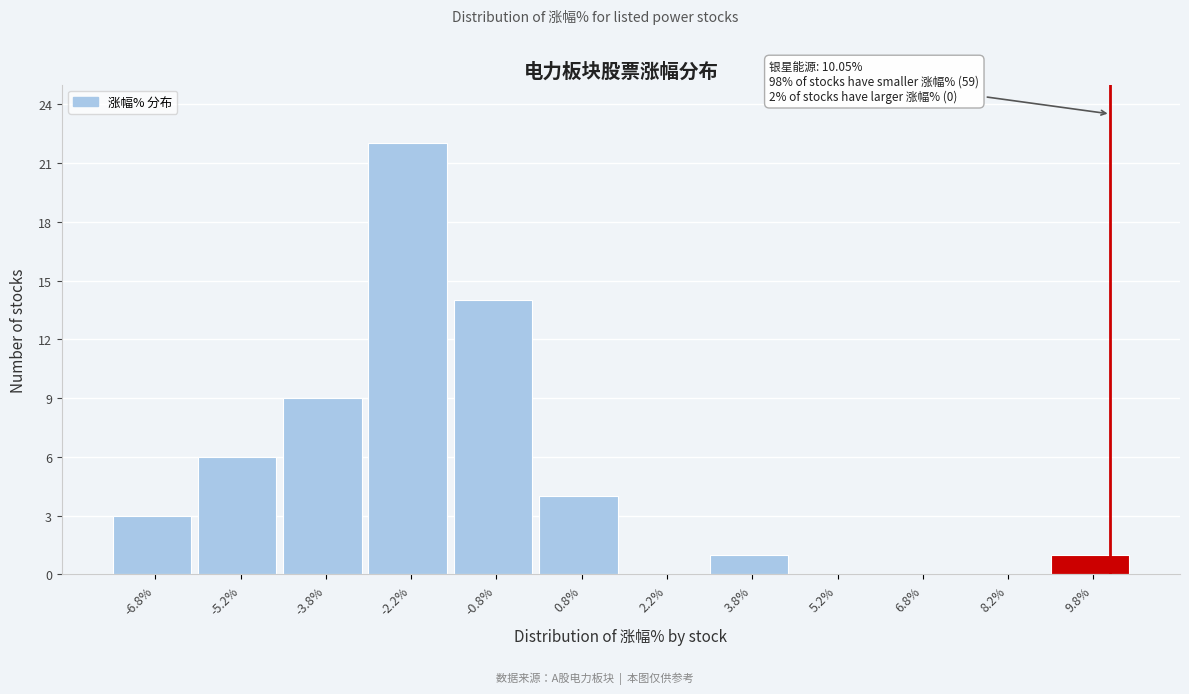

Which range on the x-axis has the tallest bar?

-3.0 to -1.5